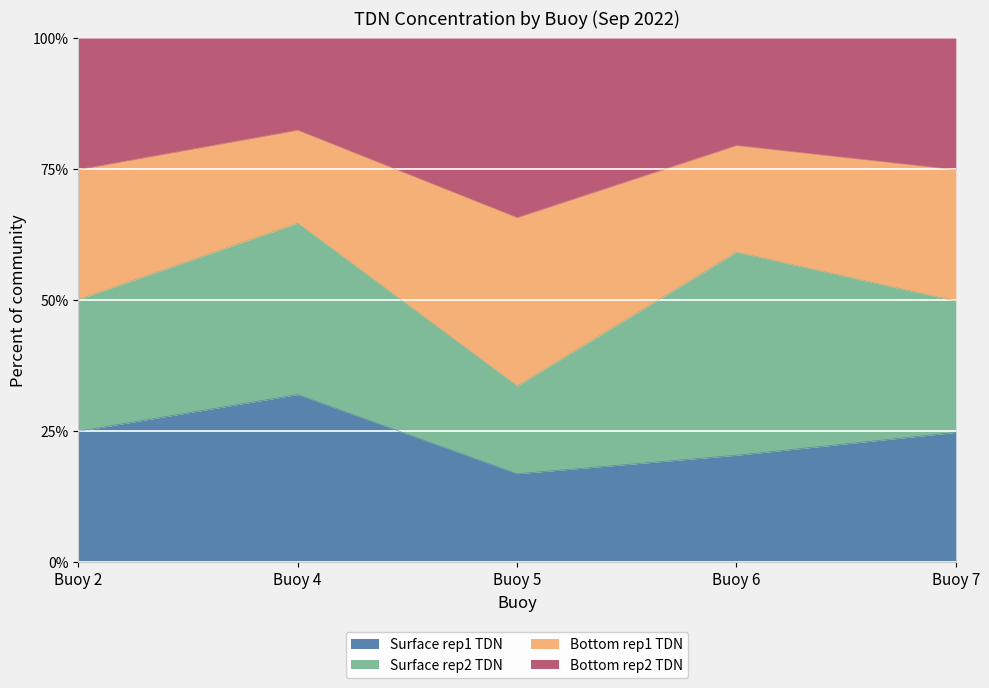

The Bottom rep1 TDN series shows 273.4 at 5. True or false?

True